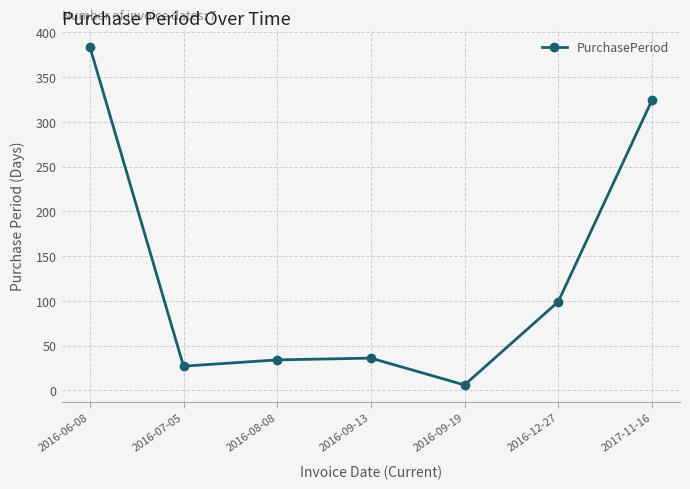

Which has a higher value, 2016-09-13 or 2016-09-19?

2016-09-13